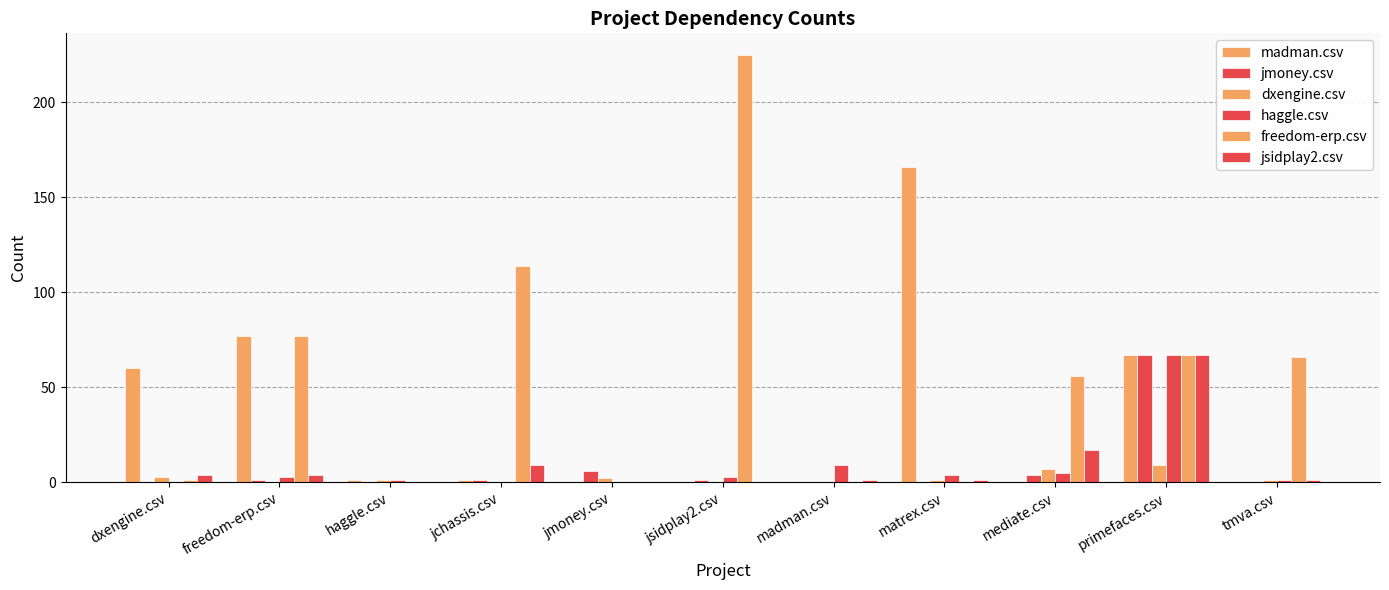

Rank the series by their maximum value, from highest to lowest.

freedom-erp.csv, madman.csv, jmoney.csv, haggle.csv, jsidplay2.csv, dxengine.csv